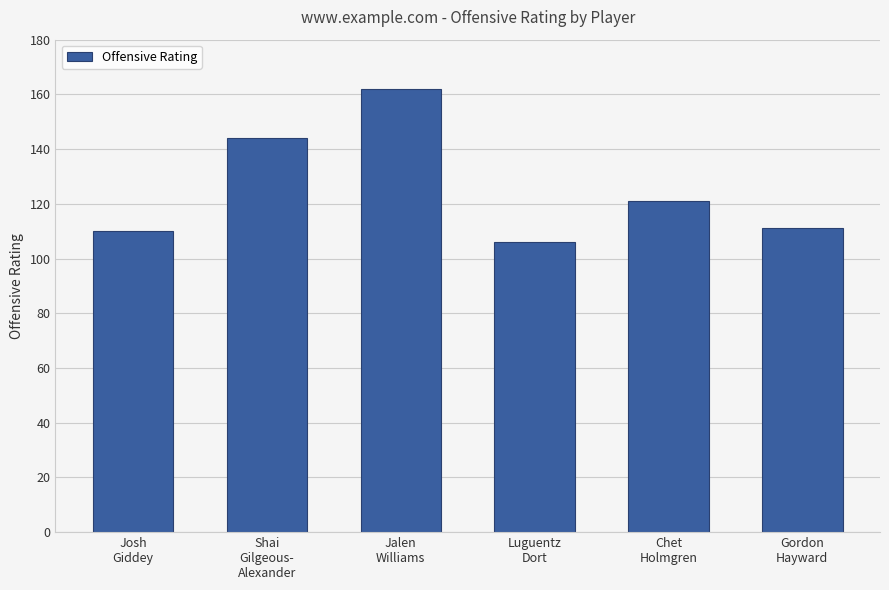

True or false: the data shows 69 at Jalen
Williams.

False